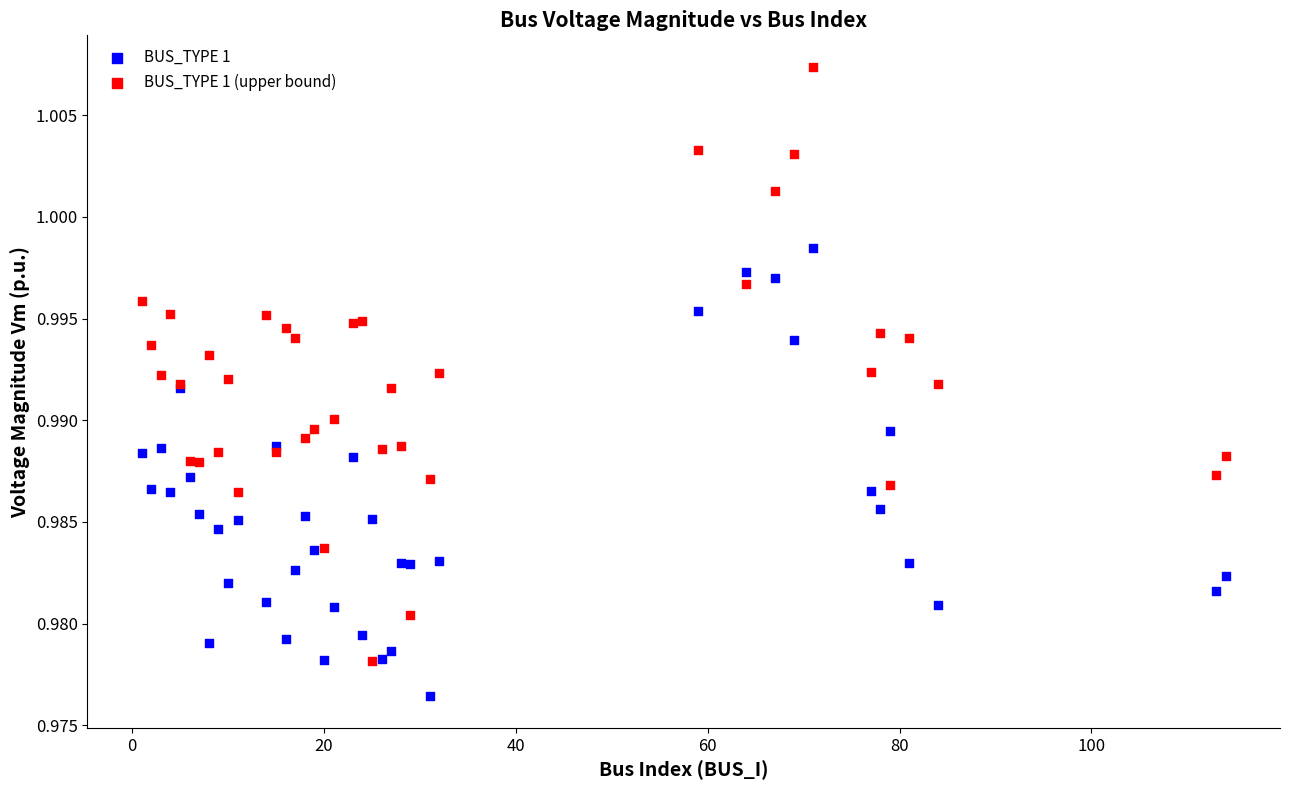

Which series has the widest spread of Y values?

BUS_TYPE 1 (upper bound)